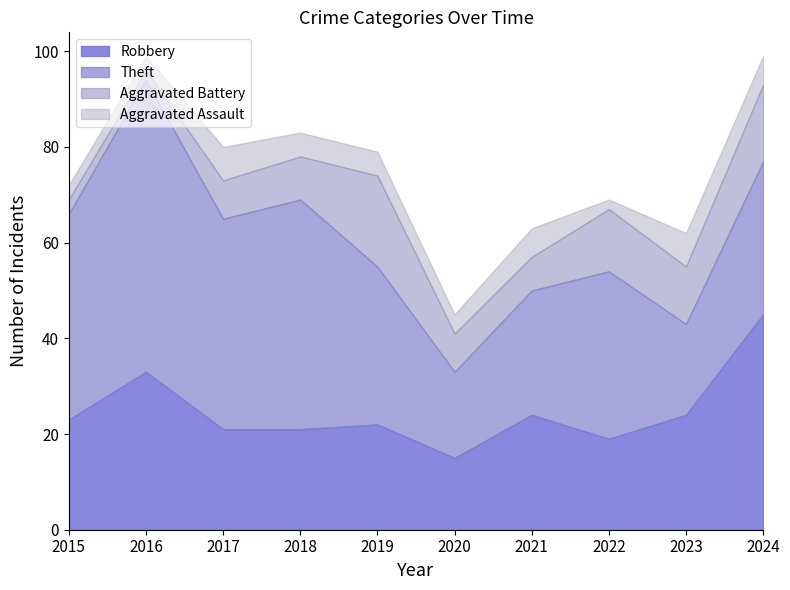

In Theft, how many points are higher than both neighbors (excluding endpoints)?

3